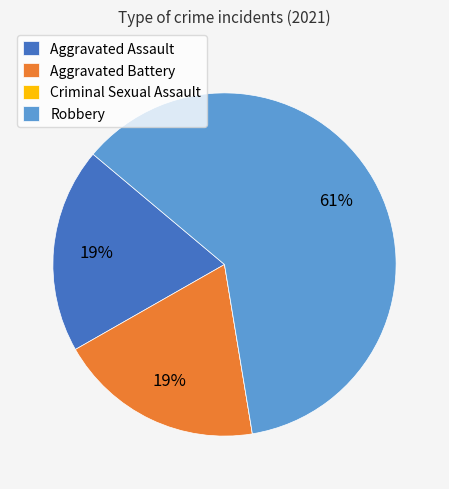

Approximately how many times larger is the value at Robbery compared to Aggravated Assault?

3.2